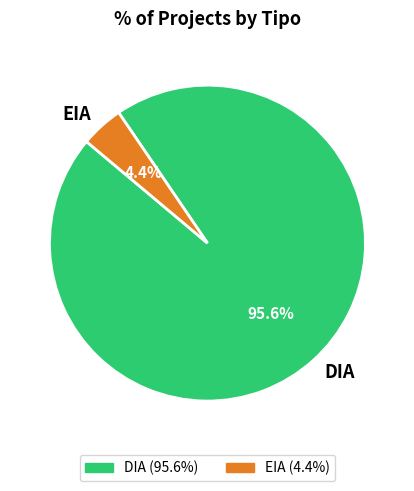

Rank the categories by value from highest to lowest.

DIA, EIA